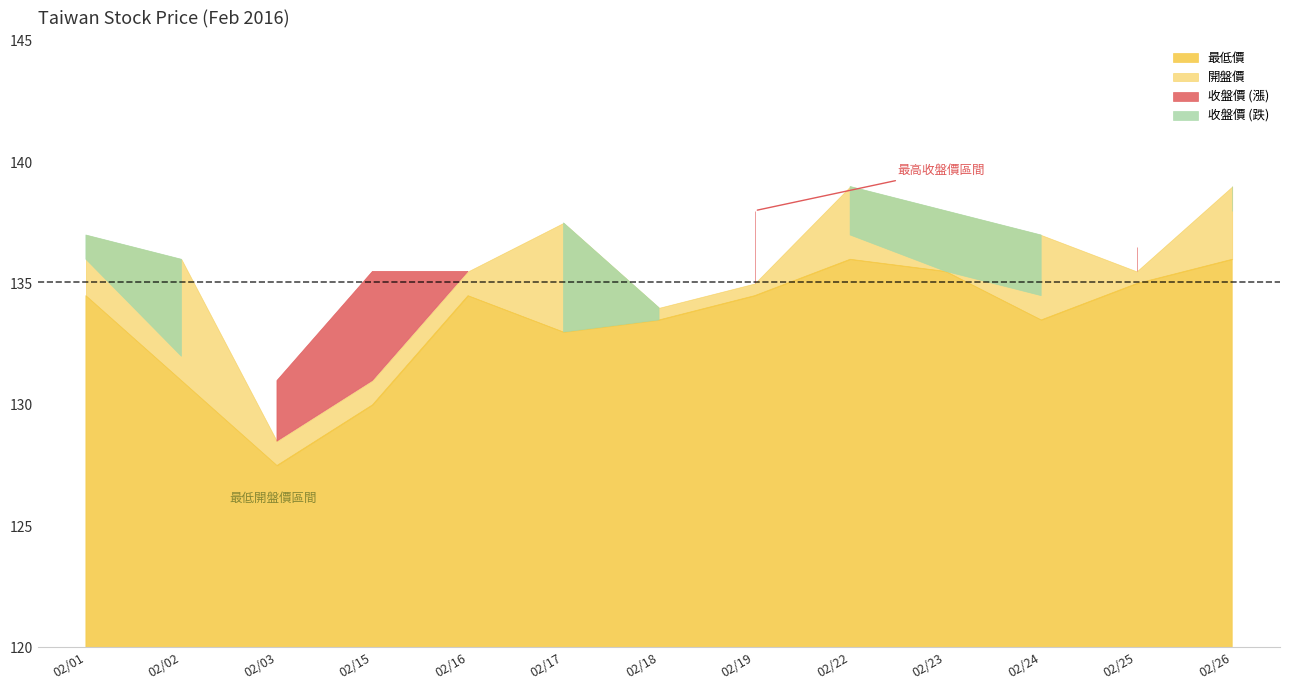

Which label corresponds to the smallest value in the chart?

2016/02/03